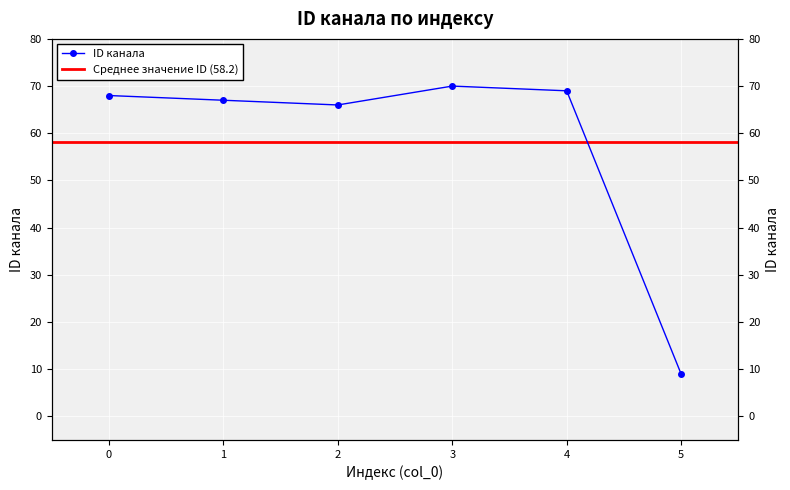

Count the number of values greater than 68.

2